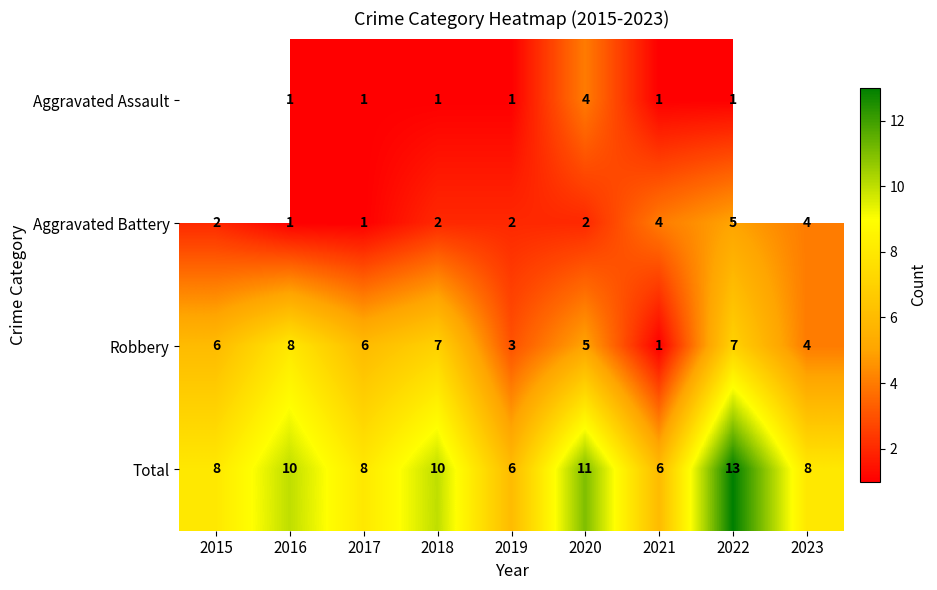

Between 2021 and 2022, which is larger?

2021